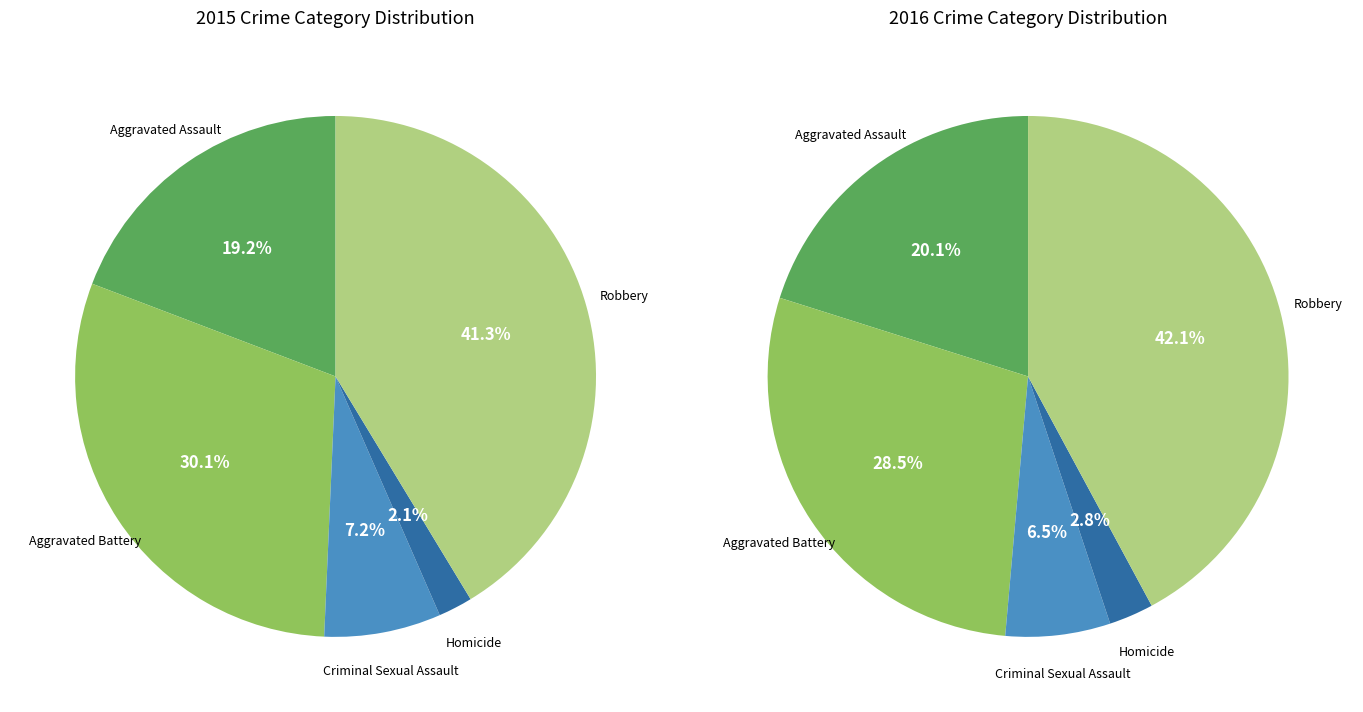

Approximately how many times larger is the value at Homicide compared to Aggravated Assault?

0.1